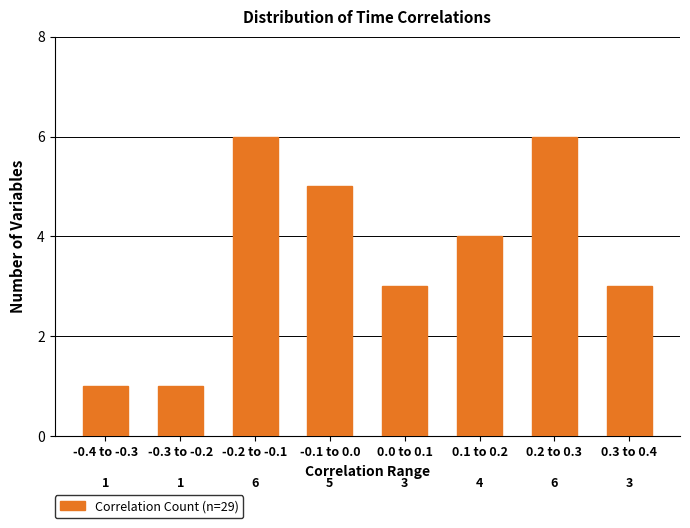

Reading right to left, what are all the values shown in this chart?

0.3 to 0.4=3	0.2 to 0.3=6	0.1 to 0.2=4	0.0 to 0.1=3	-0.1 to 0.0=5	-0.2 to -0.1=6	-0.3 to -0.2=1	-0.4 to -0.3=1